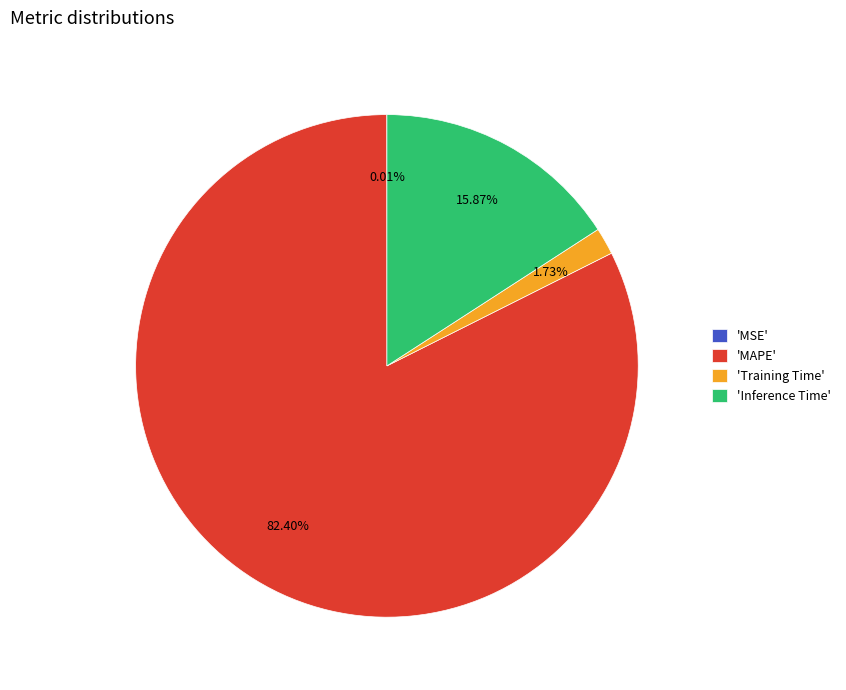

Which has a higher value, 'Training Time' or 'MAPE'?

'MAPE'